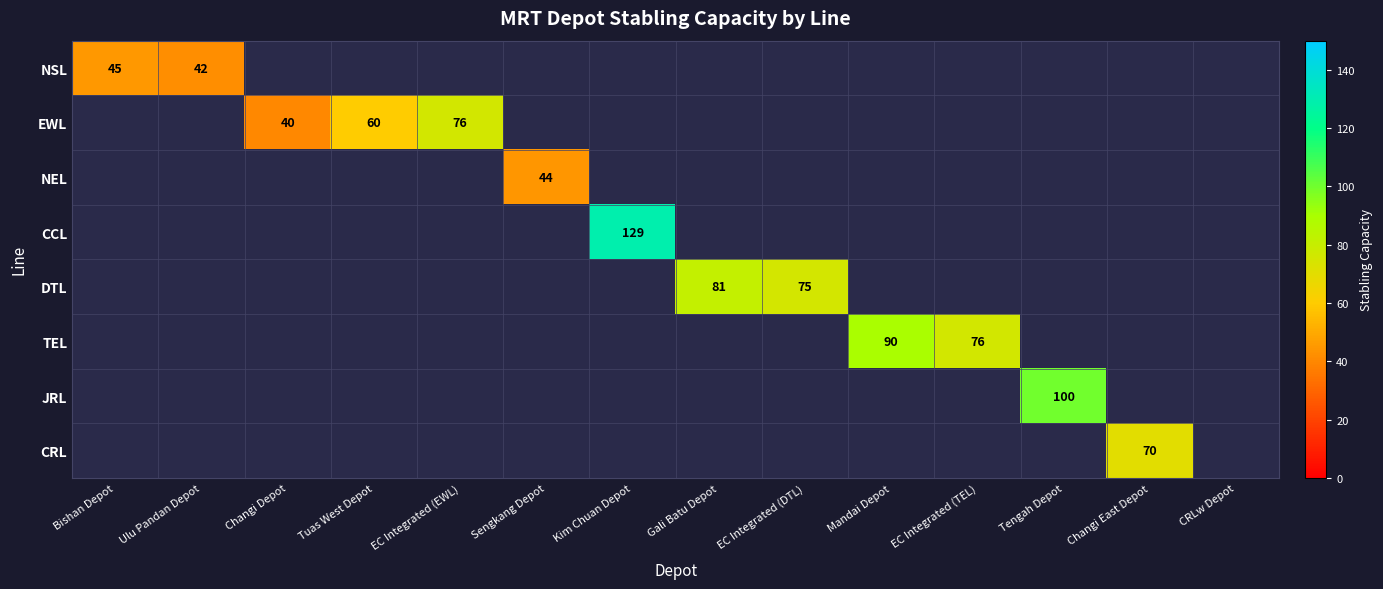

Which category has the highest value across all series?

Kim Chuan Depot